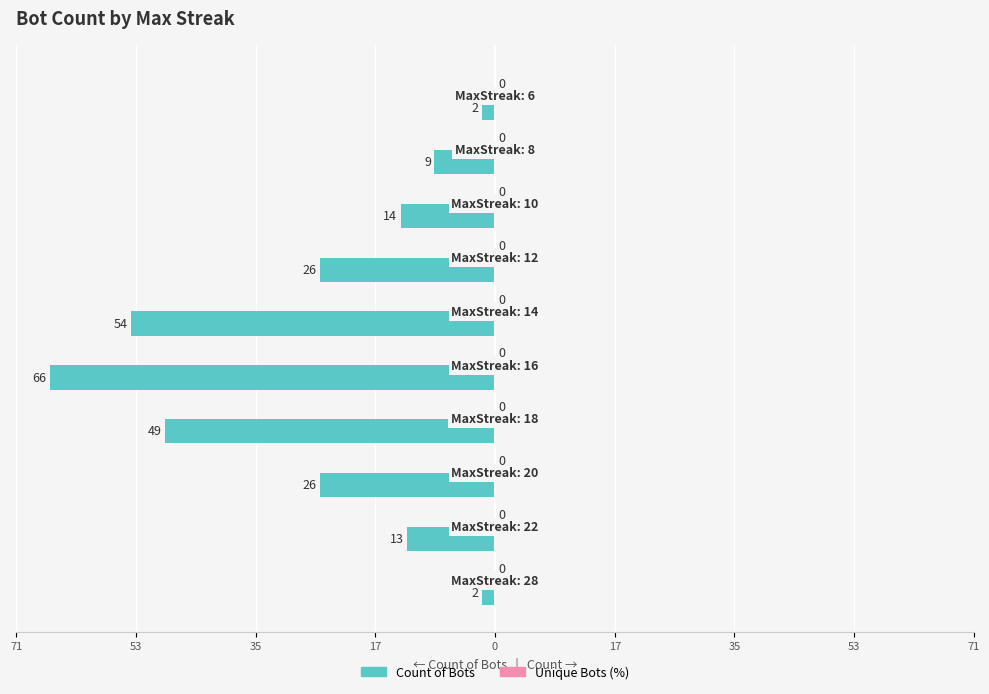

Are the bars horizontal?

Yes